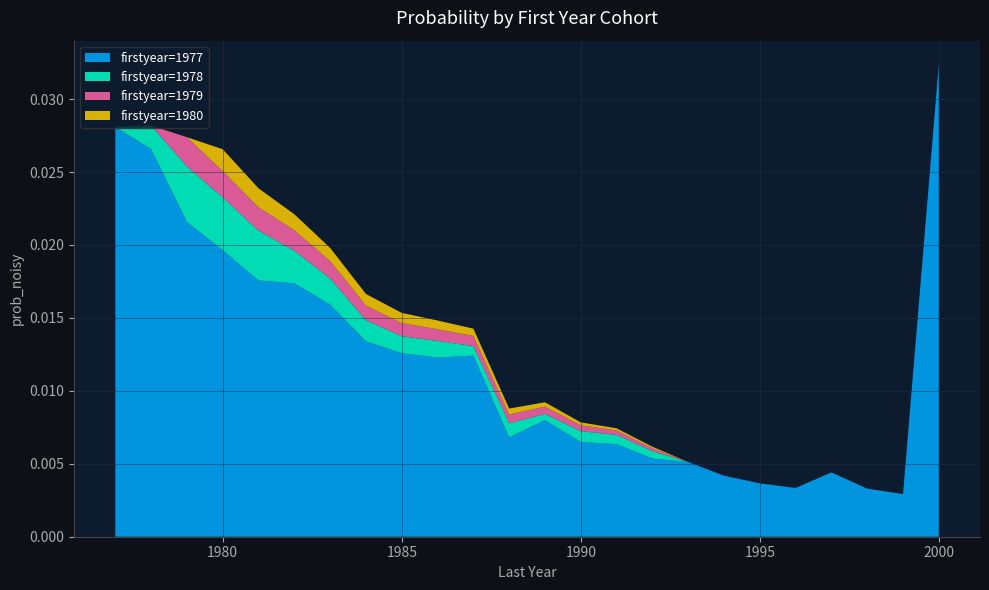

At which category is the sum across all series the highest?

2000